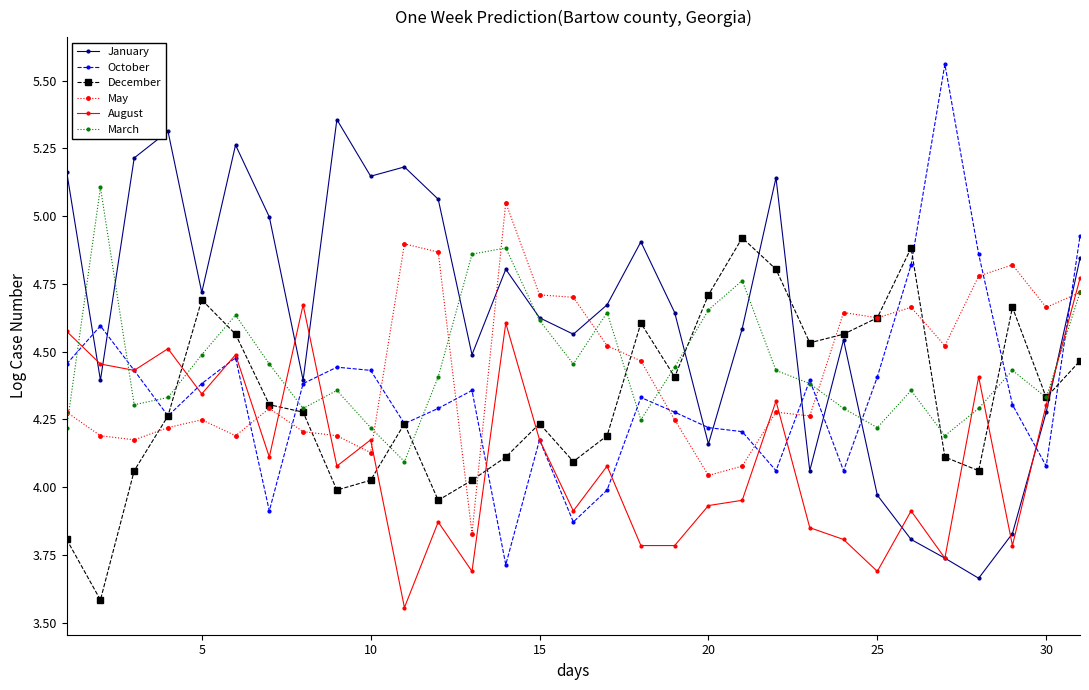

True or false: May has more than 2 interior local peaks.

True